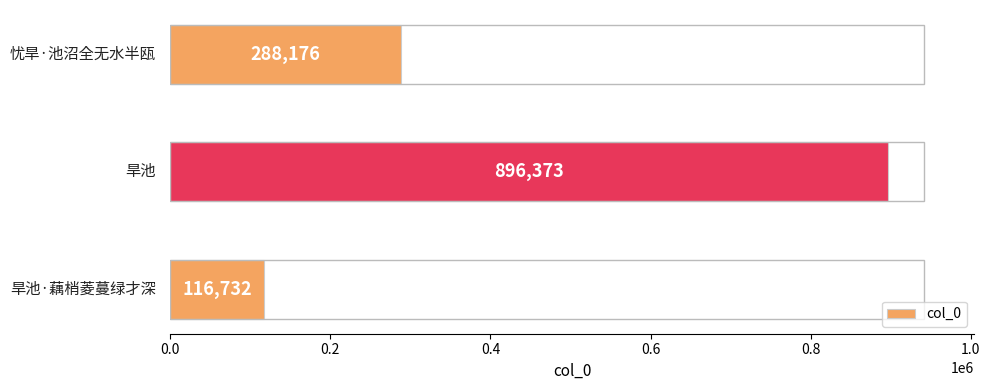

Reading top to bottom, list all the values displayed in this chart.

288176	896373	116732